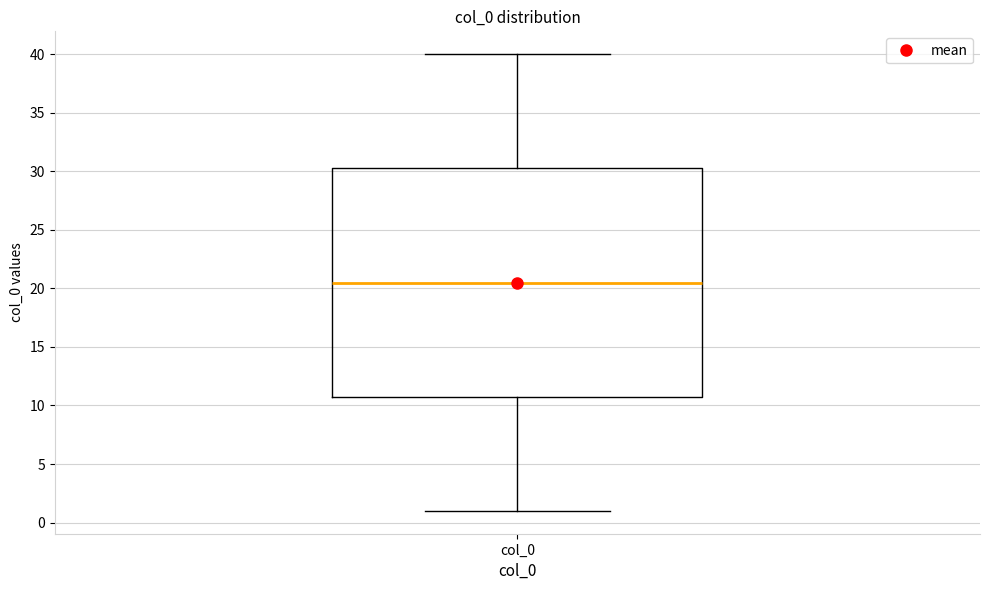

Read this box plot against the y-axis: the position of the median line, the range covered by the box, and the ends of both whiskers. The values are not printed on the chart, so give them approximately, as read against the axis.

median 20.5, box 11.0 to 30.5, whiskers 1.0 to 40.0